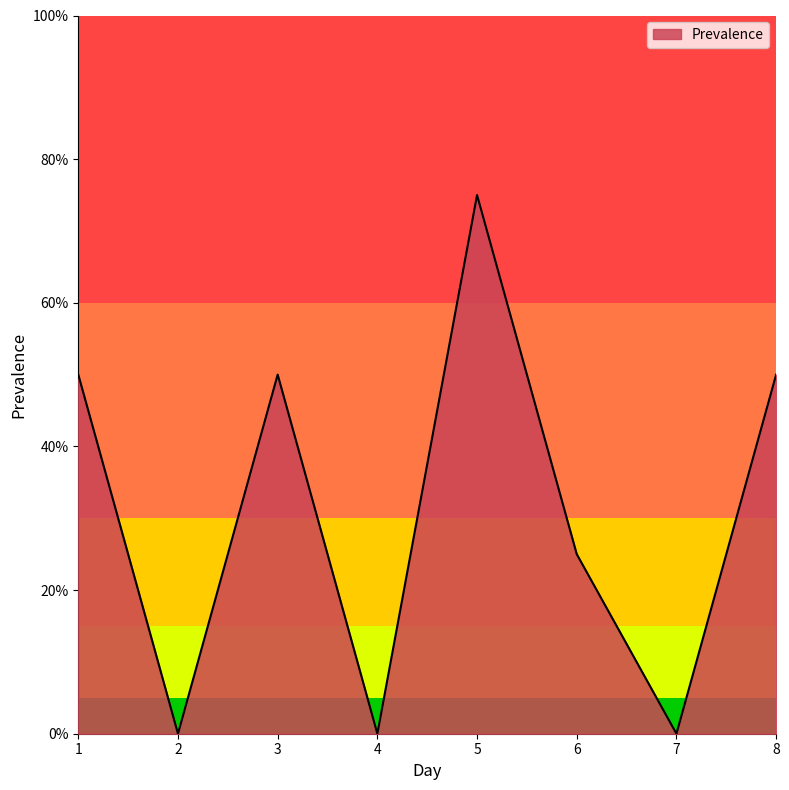

Is it true that the value at 8 is 78?

False